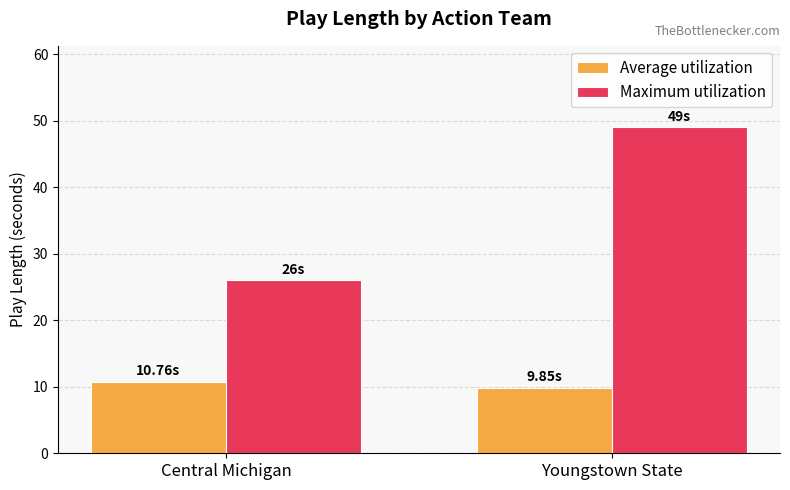

How many bars are there in total?

4